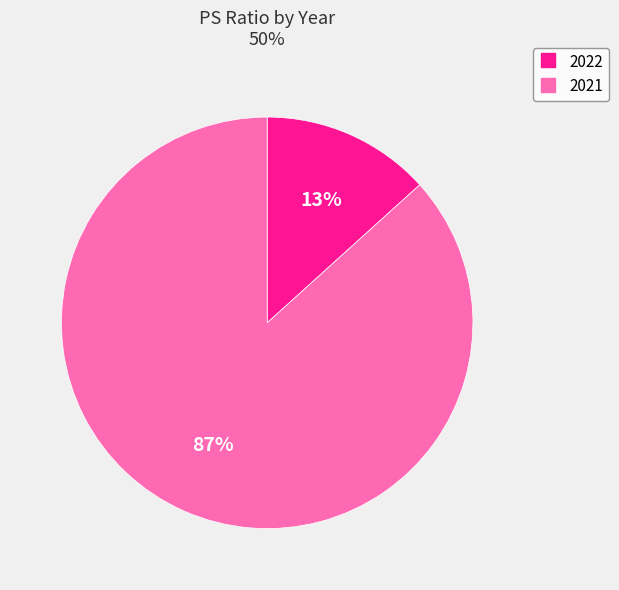

To the nearest percent, what is the average slice percentage?

50%